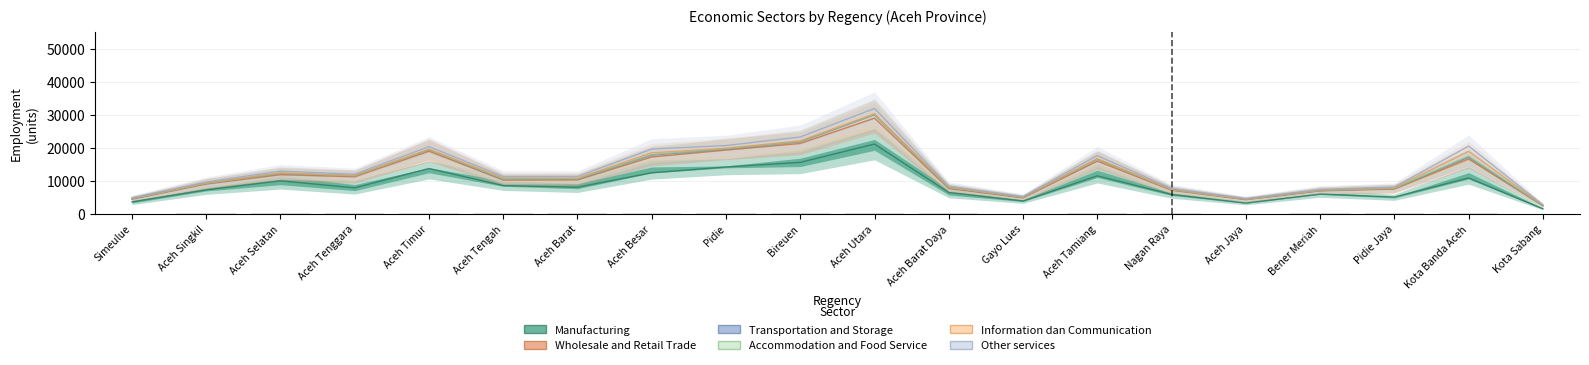

What are all the series names shown in the legend?

Manufacturing, Wholesale and Retail Trade, Transportation and Storage, Accommodation and Food Service, Information dan Communication, Other services